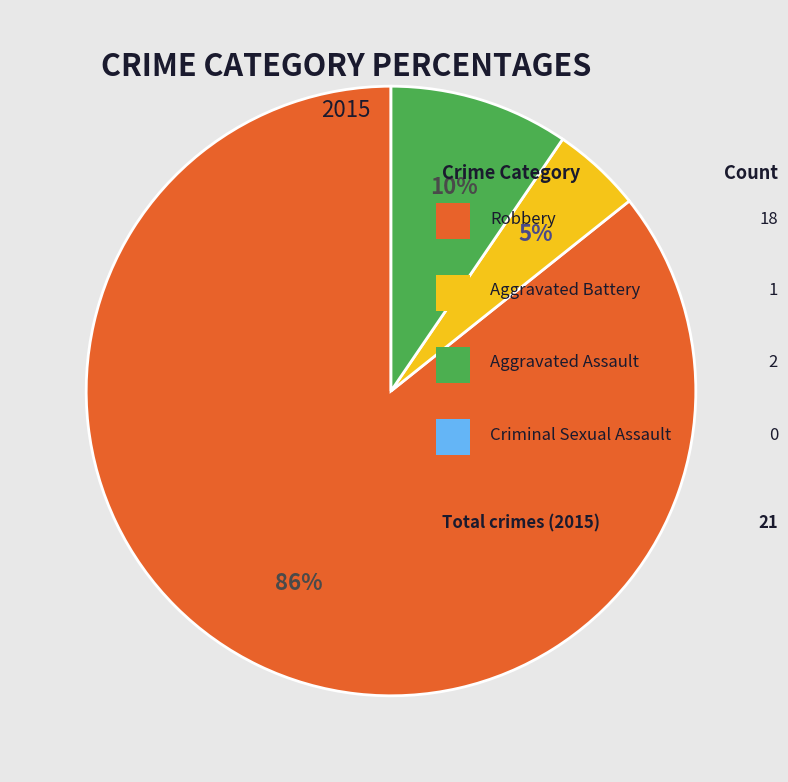

To the nearest percent, what is the average slice percentage?

33%